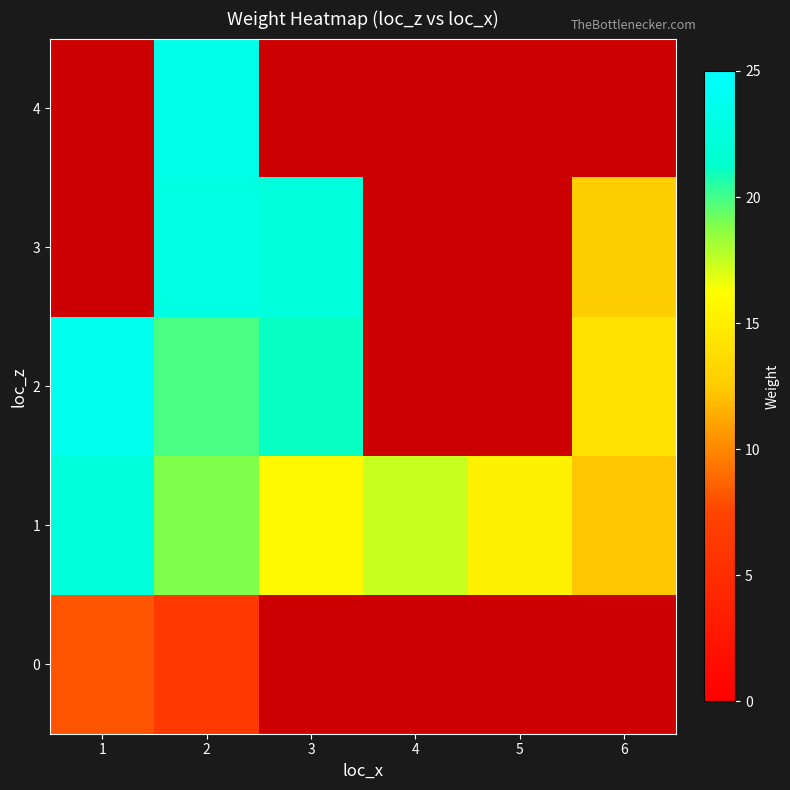

How many values in the 1 series are below 17?

3